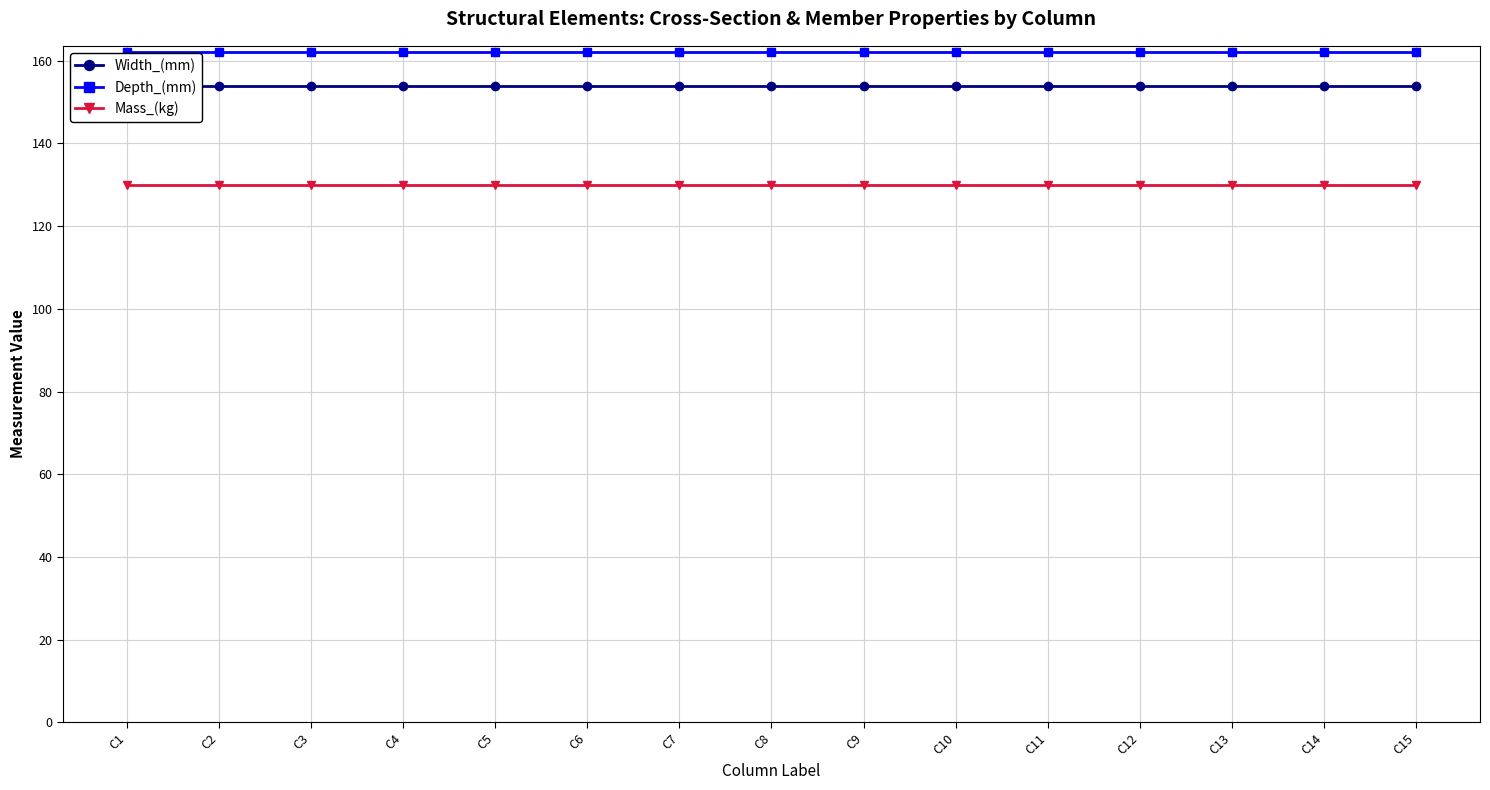

Between C6 and C8, which series saw the biggest shift?

Width_(mm)